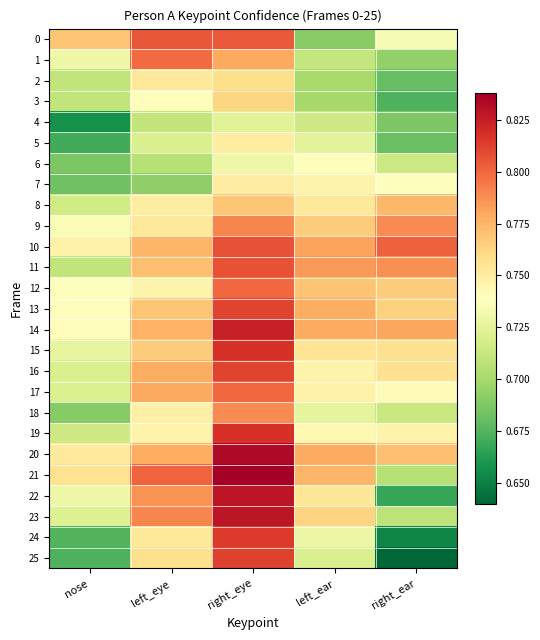

Reading right to left, what are all the values shown in this chart?

0: right_ear=0.7	left_ear=0.7	right_eye=0.8	left_eye=0.8	nose=0.8
1: right_ear=0.7	left_ear=0.7	right_eye=0.8	left_eye=0.8	nose=0.7
2: right_ear=0.7	left_ear=0.7	right_eye=0.8	left_eye=0.8	nose=0.7
3: right_ear=0.7	left_ear=0.7	right_eye=0.8	left_eye=0.7	nose=0.7
4: right_ear=0.7	left_ear=0.7	right_eye=0.7	left_eye=0.7	nose=0.7
5: right_ear=0.7	left_ear=0.7	right_eye=0.8	left_eye=0.7	nose=0.7
6: right_ear=0.7	left_ear=0.7	right_eye=0.7	left_eye=0.7	nose=0.7
7: right_ear=0.7	left_ear=0.7	right_eye=0.8	left_eye=0.7	nose=0.7
8: right_ear=0.8	left_ear=0.8	right_eye=0.8	left_eye=0.8	nose=0.7
9: right_ear=0.8	left_ear=0.8	right_eye=0.8	left_eye=0.8	nose=0.7
10: right_ear=0.8	left_ear=0.8	right_eye=0.8	left_eye=0.8	nose=0.7
11: right_ear=0.8	left_ear=0.8	right_eye=0.8	left_eye=0.8	nose=0.7
12: right_ear=0.8	left_ear=0.8	right_eye=0.8	left_eye=0.7	nose=0.7
13: right_ear=0.8	left_ear=0.8	right_eye=0.8	left_eye=0.8	nose=0.7
14: right_ear=0.8	left_ear=0.8	right_eye=0.8	left_eye=0.8	nose=0.7
15: right_ear=0.8	left_ear=0.8	right_eye=0.8	left_eye=0.8	nose=0.7
16: right_ear=0.8	left_ear=0.7	right_eye=0.8	left_eye=0.8	nose=0.7
17: right_ear=0.7	left_ear=0.7	right_eye=0.8	left_eye=0.8	nose=0.7
18: right_ear=0.7	left_ear=0.7	right_eye=0.8	left_eye=0.7	nose=0.7
19: right_ear=0.7	left_ear=0.7	right_eye=0.8	left_eye=0.7	nose=0.7
20: right_ear=0.8	left_ear=0.8	right_eye=0.8	left_eye=0.8	nose=0.8
21: right_ear=0.7	left_ear=0.8	right_eye=0.8	left_eye=0.8	nose=0.8
22: right_ear=0.7	left_ear=0.8	right_eye=0.8	left_eye=0.8	nose=0.7
23: right_ear=0.7	left_ear=0.8	right_eye=0.8	left_eye=0.8	nose=0.7
24: right_ear=0.7	left_ear=0.7	right_eye=0.8	left_eye=0.8	nose=0.7
25: right_ear=0.6	left_ear=0.7	right_eye=0.8	left_eye=0.8	nose=0.7